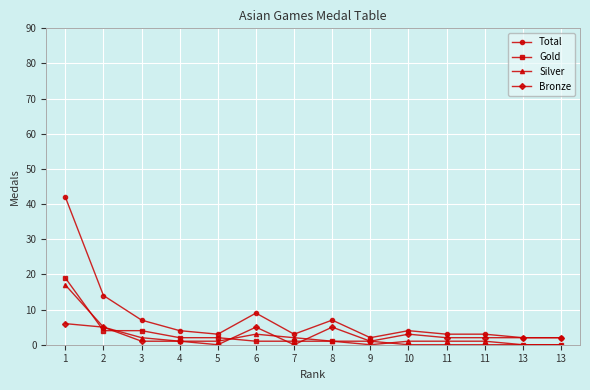

How many series are shown in this chart?

4